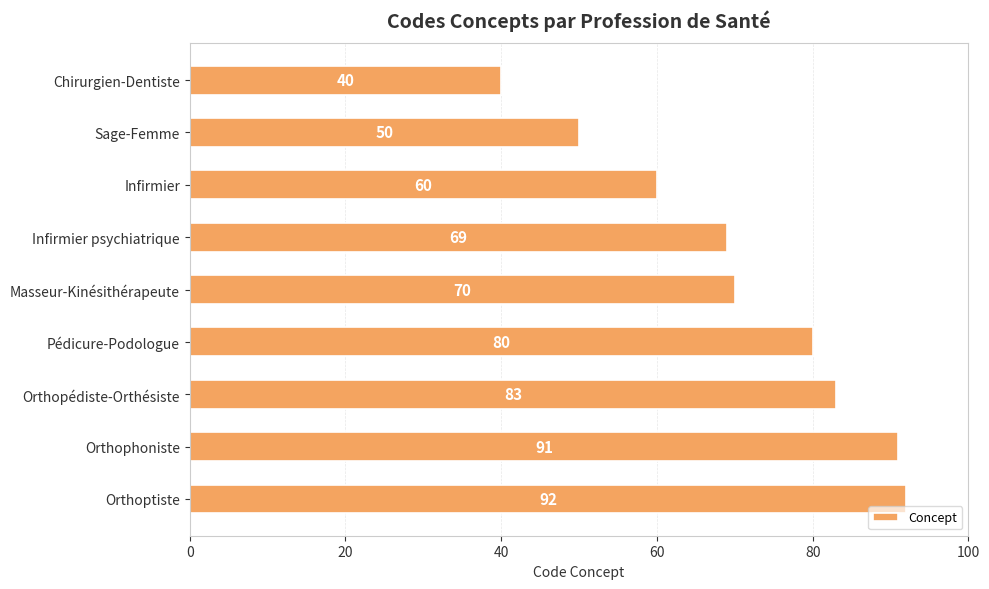

The value at Orthoptiste is 92. True or false?

True